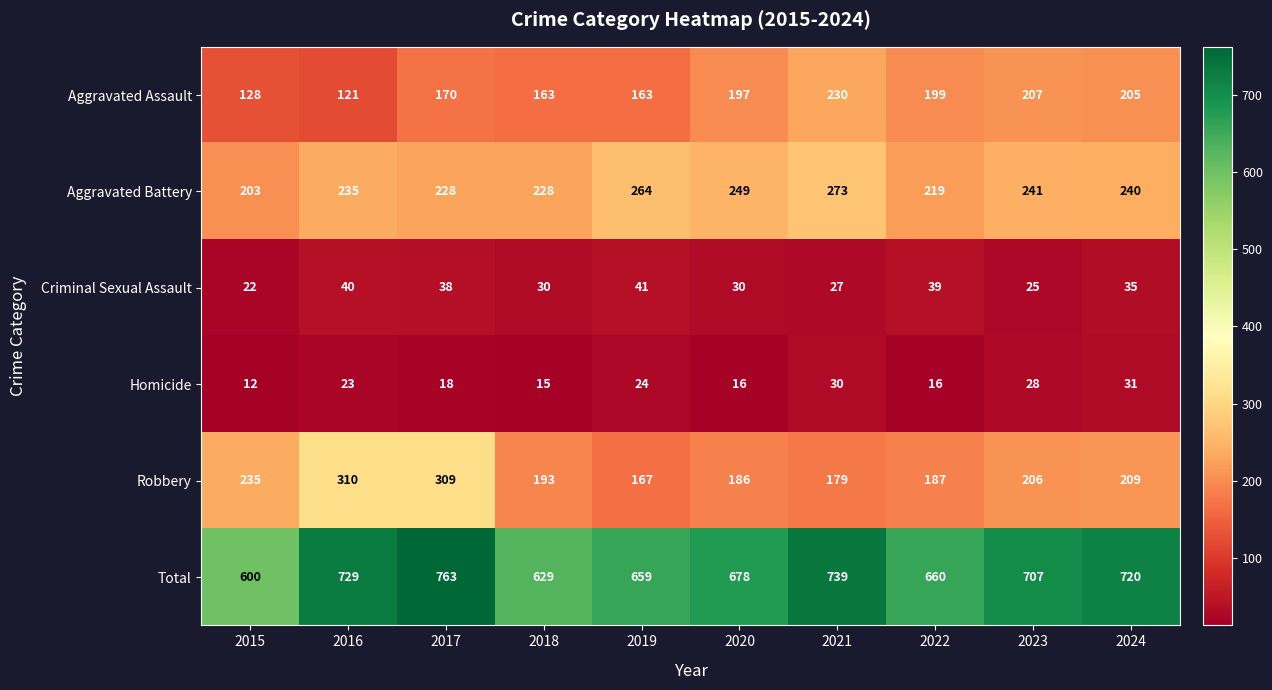

The Homicide series shows 30 at 2021. True or false?

True